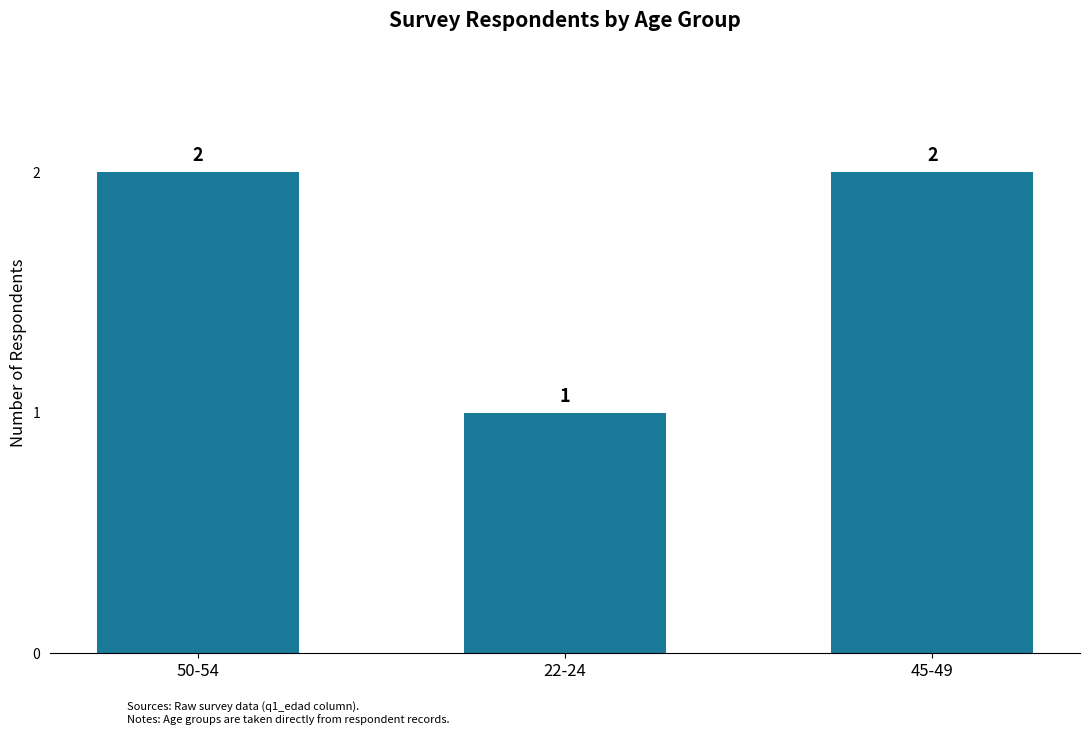

Reading left to right, extract all data points from this chart.

2	1	2